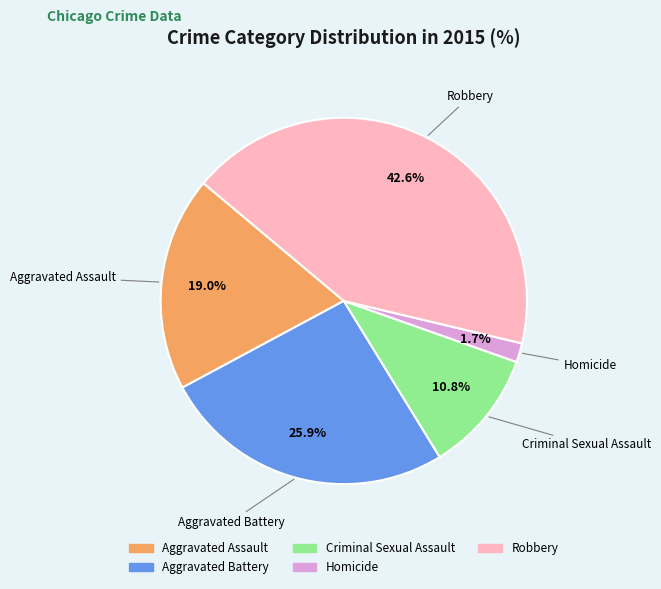

True or false: Aggravated Assault accounts for 12% of the total.

False